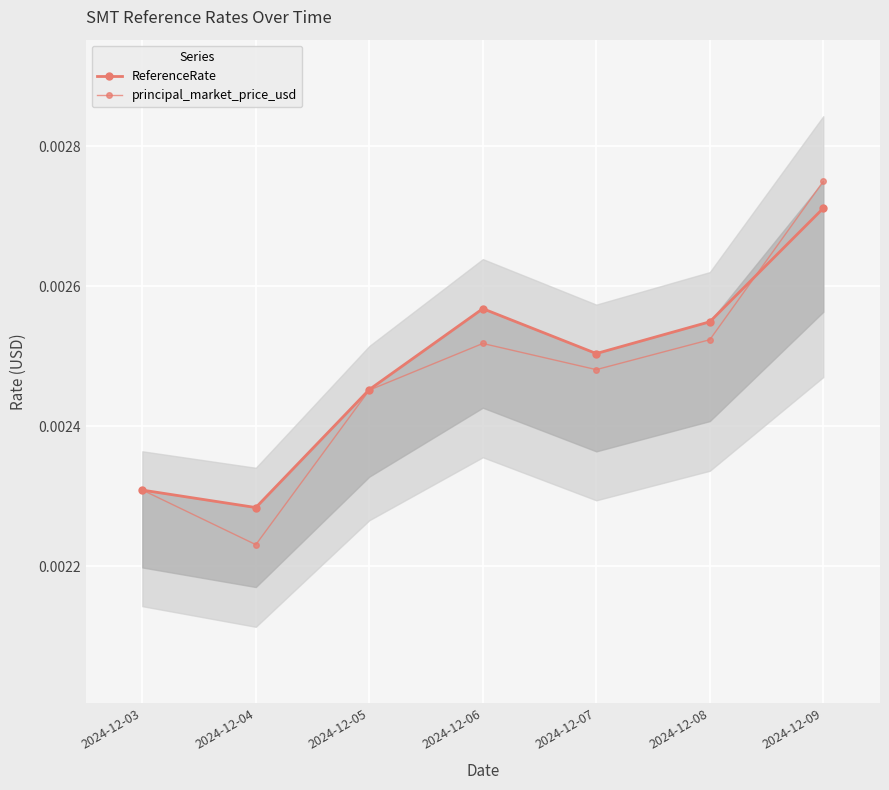

True or false: principal_market_price_usd and ReferenceRate intersect in this chart.

True